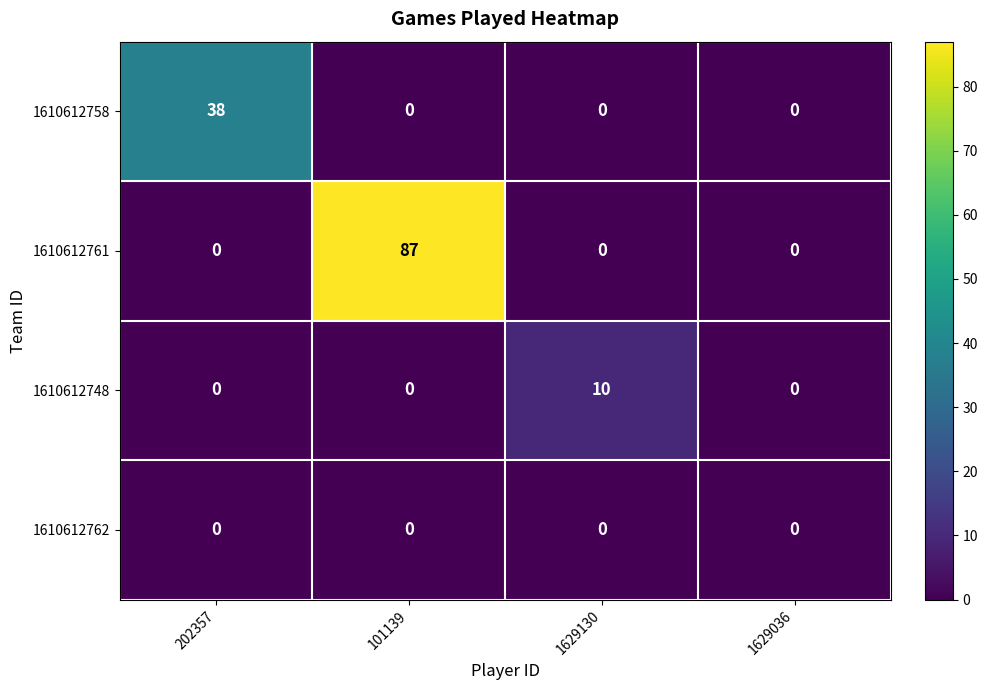

What is the difference between the highest and lowest values at 1629130?

10